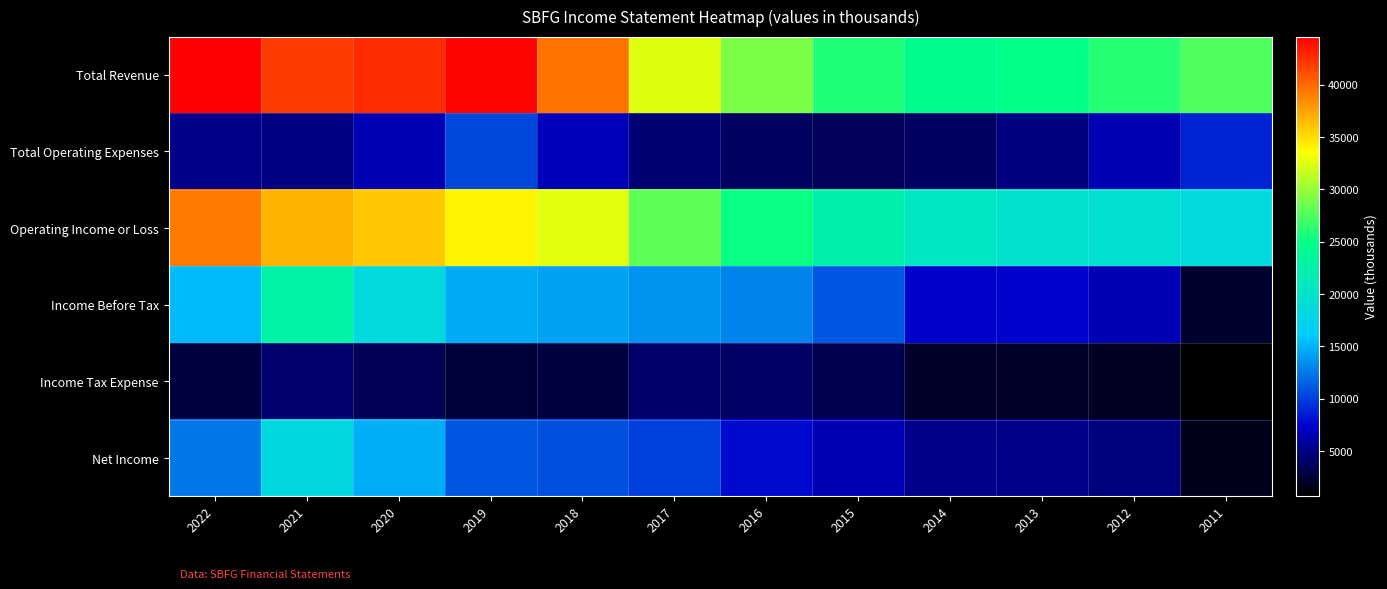

Which series changed the most between 2022 and 2018?

Operating Income or Loss